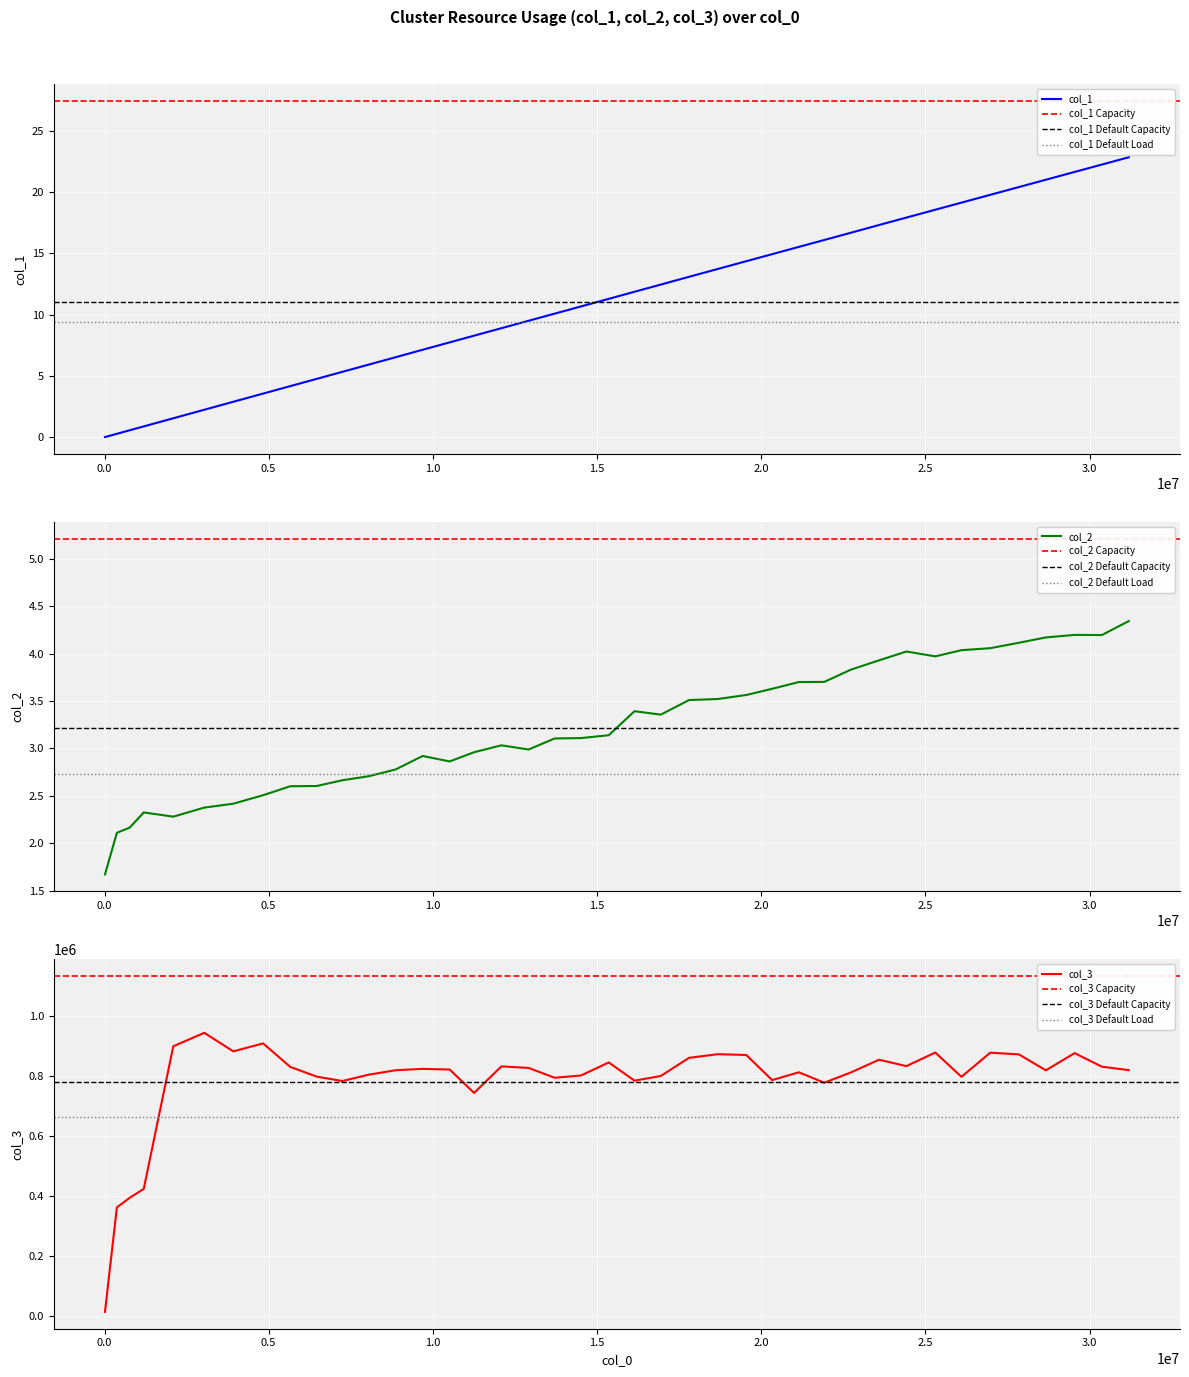

What is the difference between the second highest and minimum values in the col_3 series?

894686.4